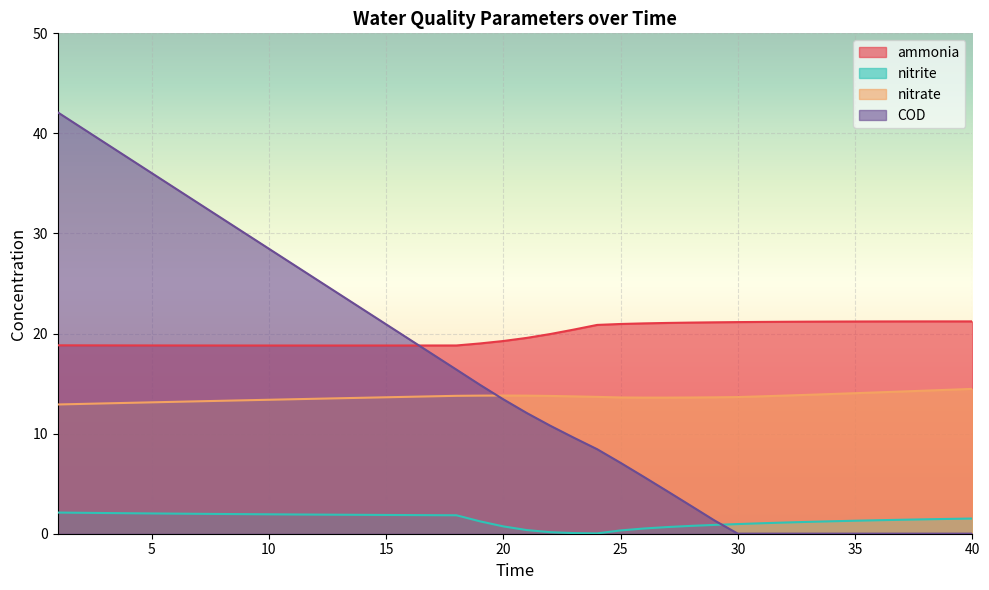

The value of nitrite at 11 is 1.9. True or false?

True